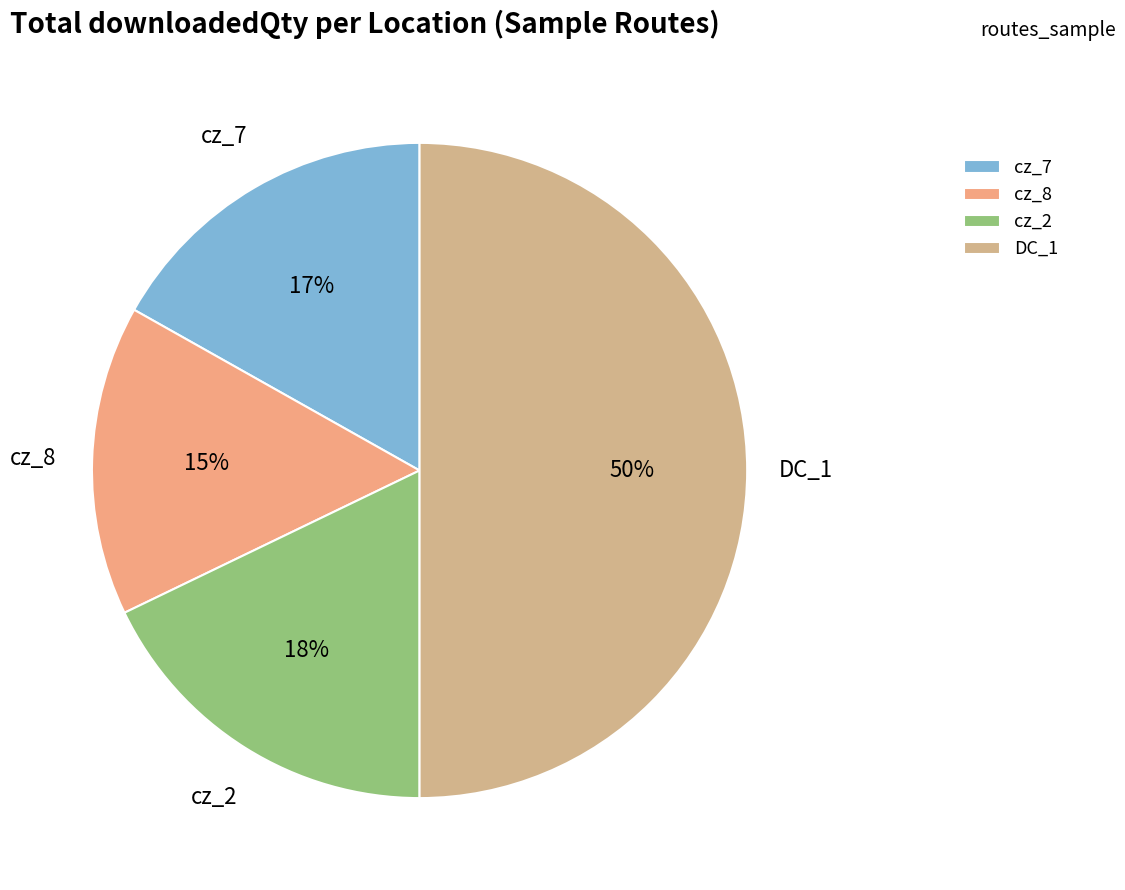

Between cz_2 and cz_7, which is larger?

cz_2